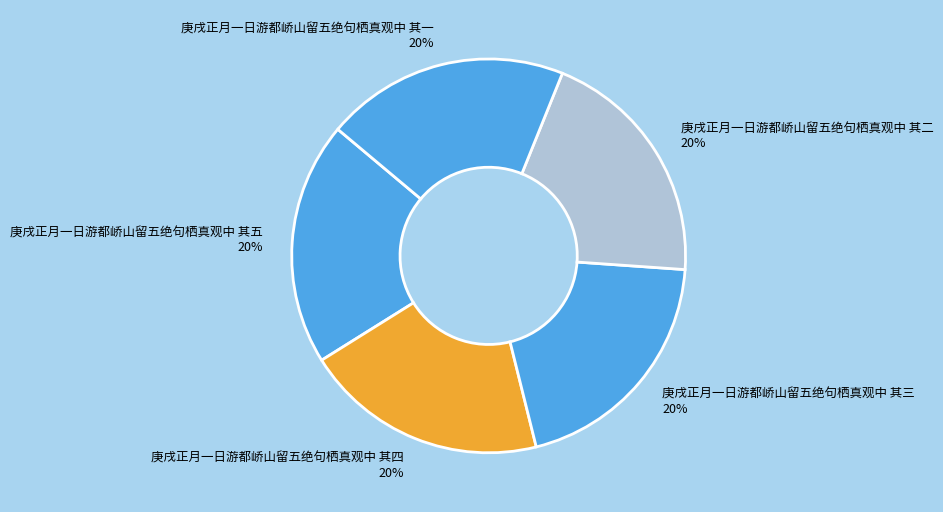

What is the ratio of the value at 庚戌正月一日游都峤山留五绝句栖真观中 其五 to the value at 庚戌正月一日游都峤山留五绝句栖真观中 其四?

1.0